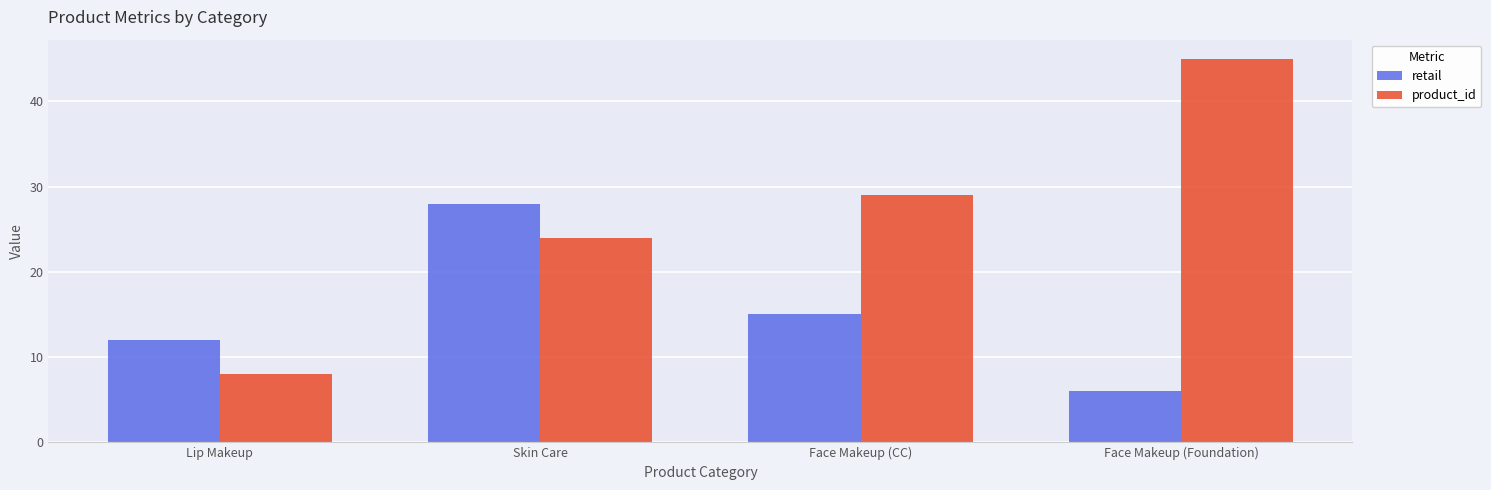

Is it true that product_id equals 45 at Face Makeup (Foundation)?

True